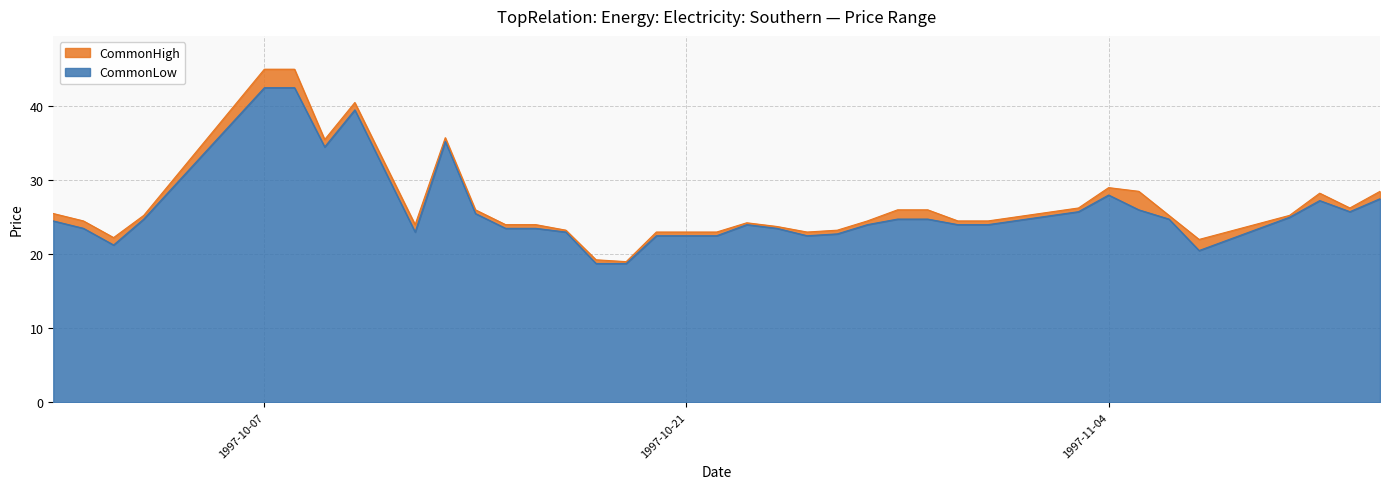

At which label does CommonLow reach its minimum?

1997-10-18